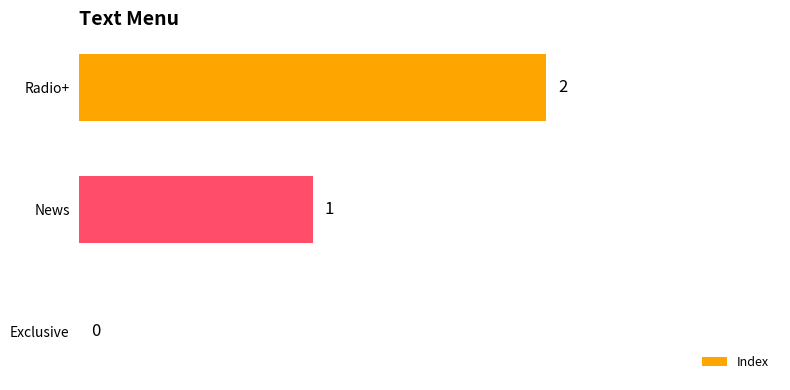

Which label corresponds to the largest value in the chart?

Radio+